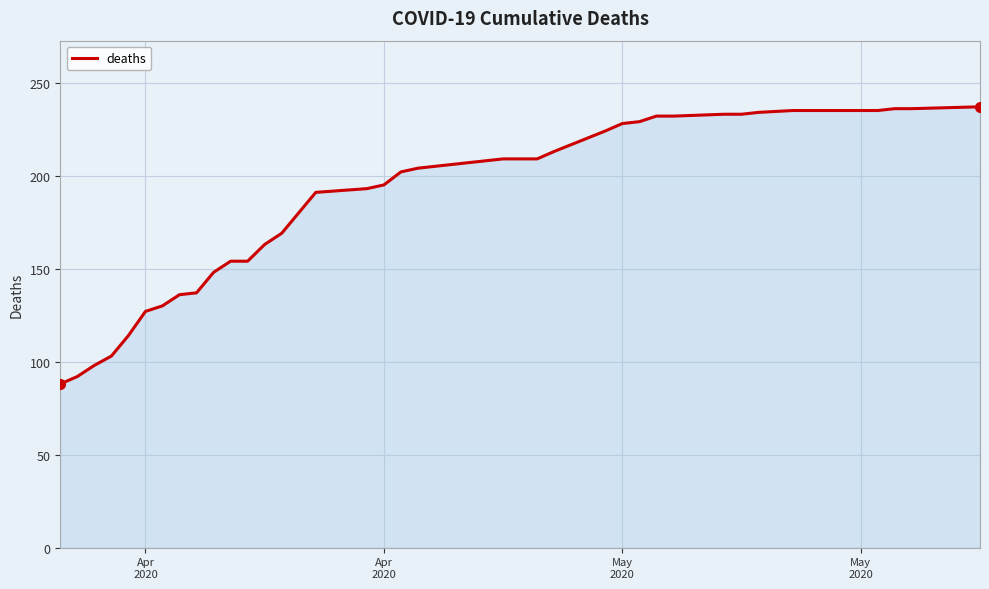

What is the greatest value displayed?

237